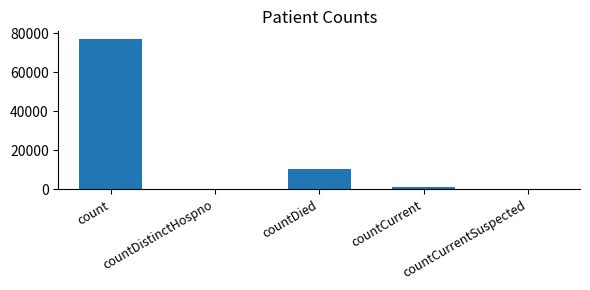

What is the sum of all values?

88700